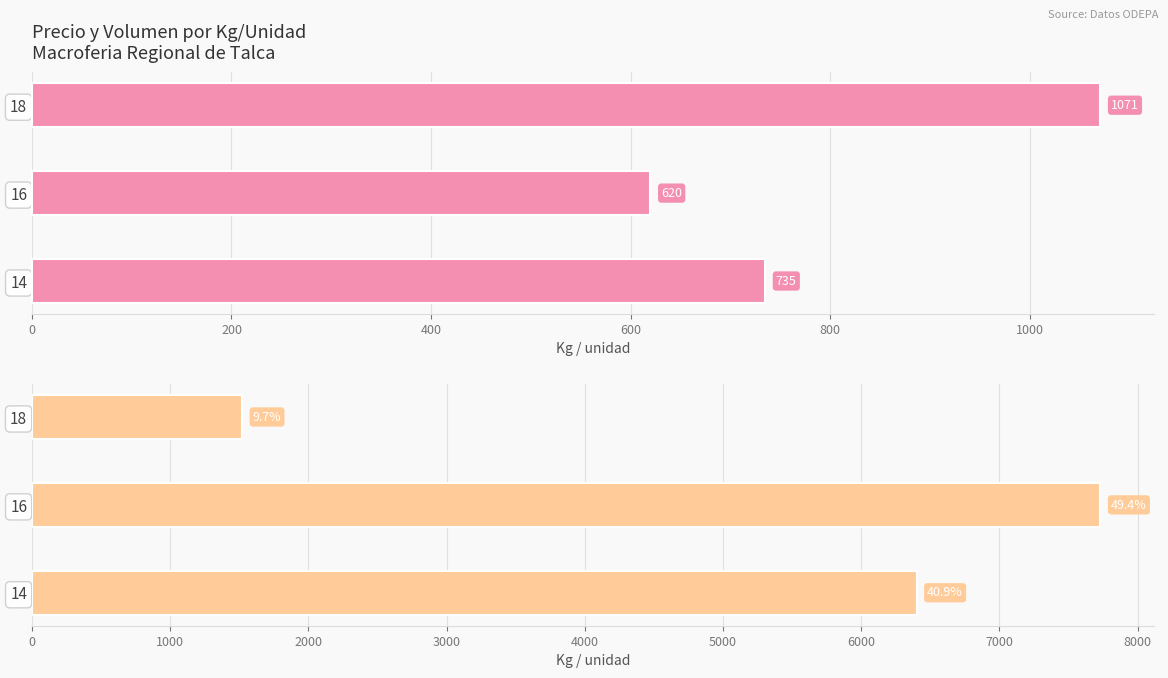

Rank the series at 18 from lowest to highest value.

Precio $/Kg, Volumen